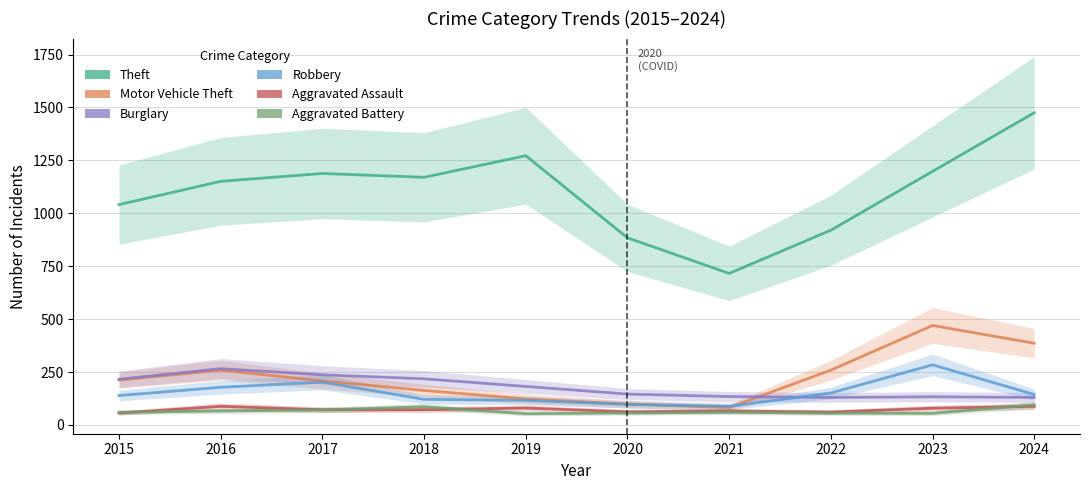

What is the total value across all series at 2022?

1577